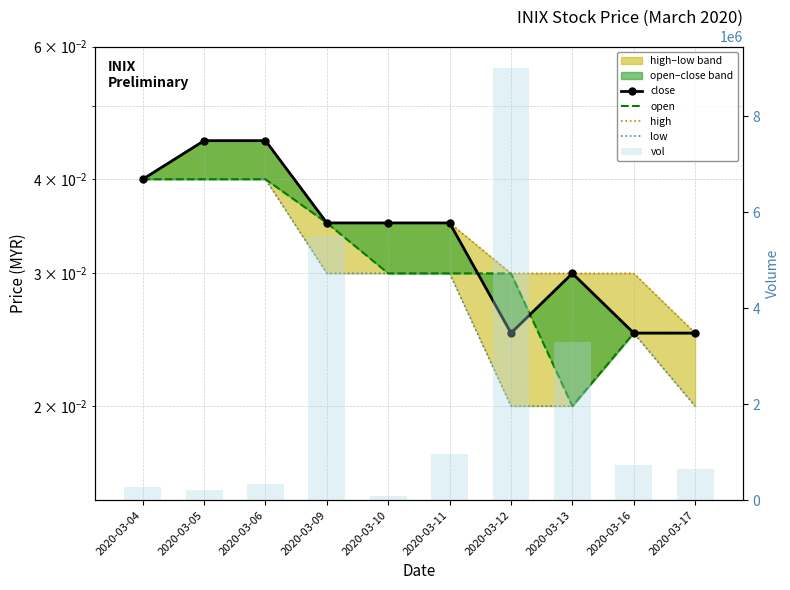

What is the greatest value displayed?

8999900.0